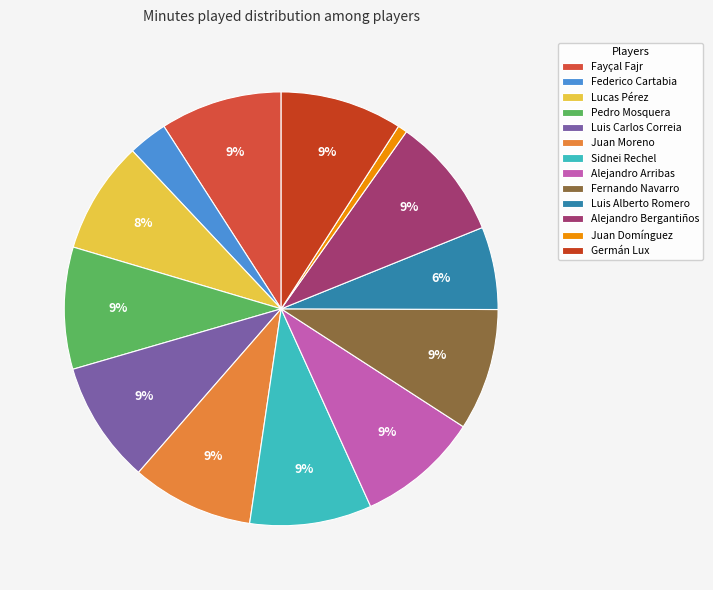

Between Federico Cartabia and Luis Alberto Romero, which is larger?

Luis Alberto Romero